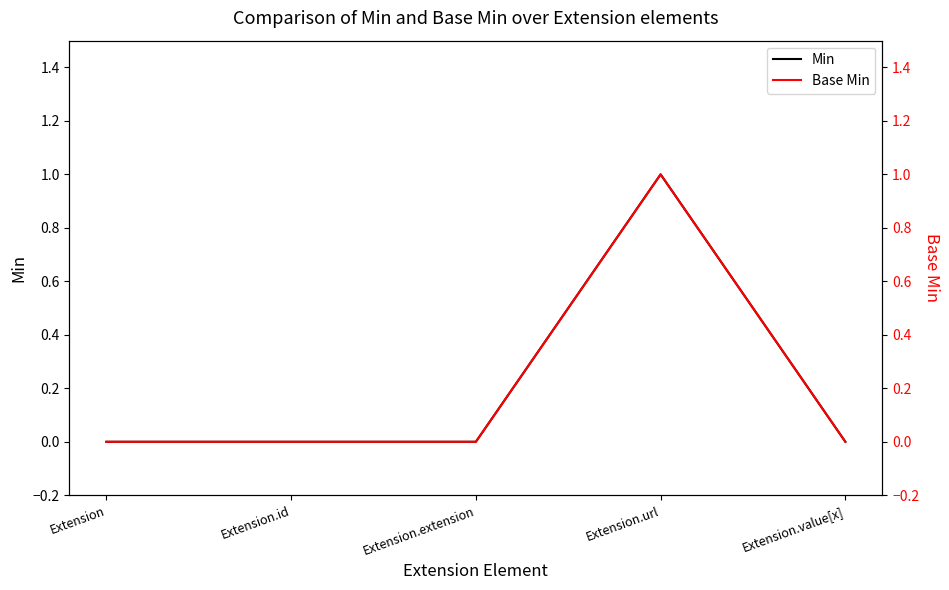

At how many categories does at least one series exceed 0?

1